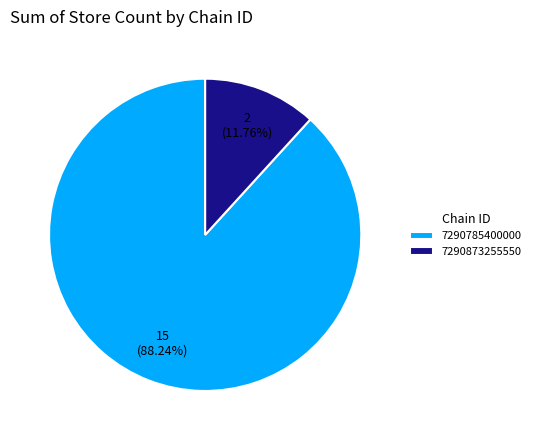

Does 7290785400000 account for over 50% of the chart?

Yes